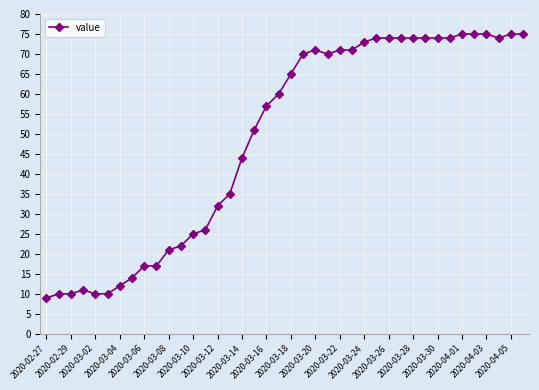

True or false: there are more than 1 points higher than both neighbors.

True